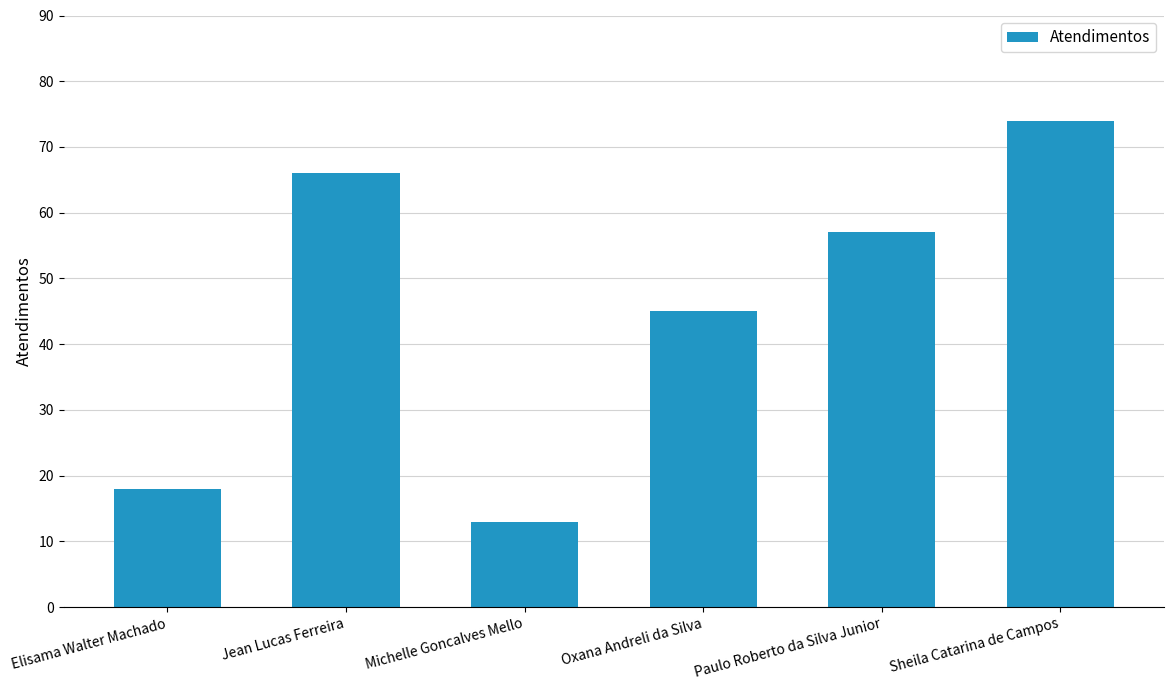

What is the difference between the second highest and minimum values?

53